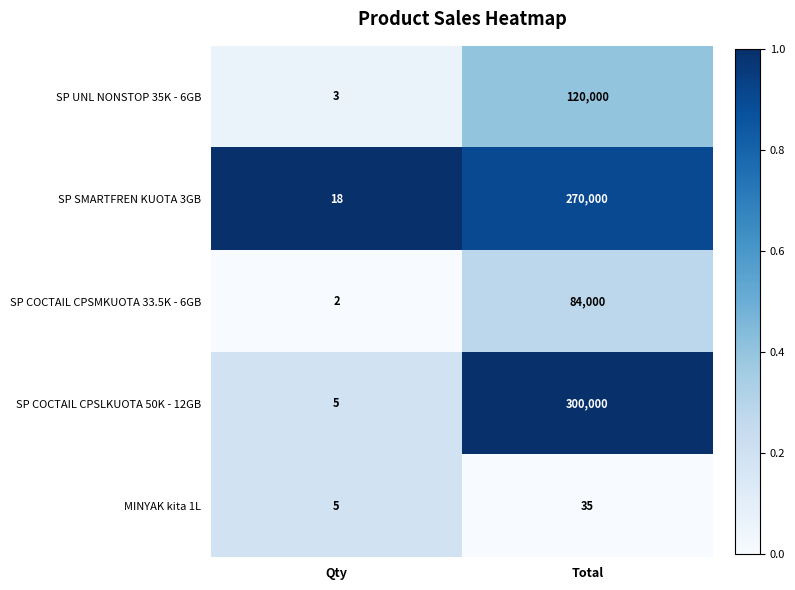

The SP COCTAIL CPSLKUOTA 50K - 12GB series shows 5 at Qty. True or false?

True